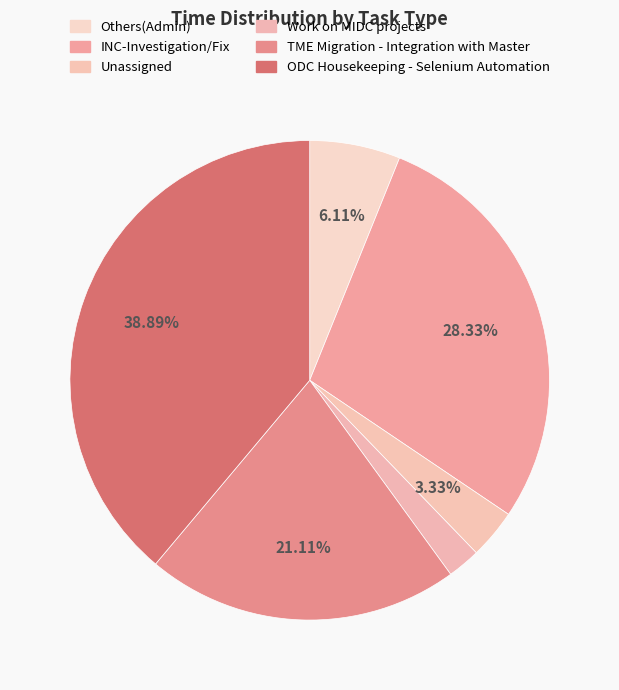

How many slices are in this pie chart?

6